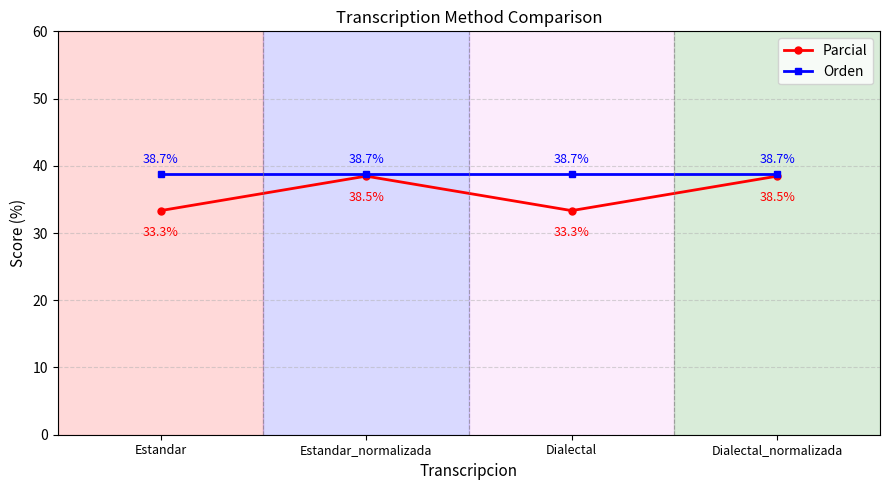

What is the sum of the Orden values at Estandar and Estandar_normalizada?

77.4